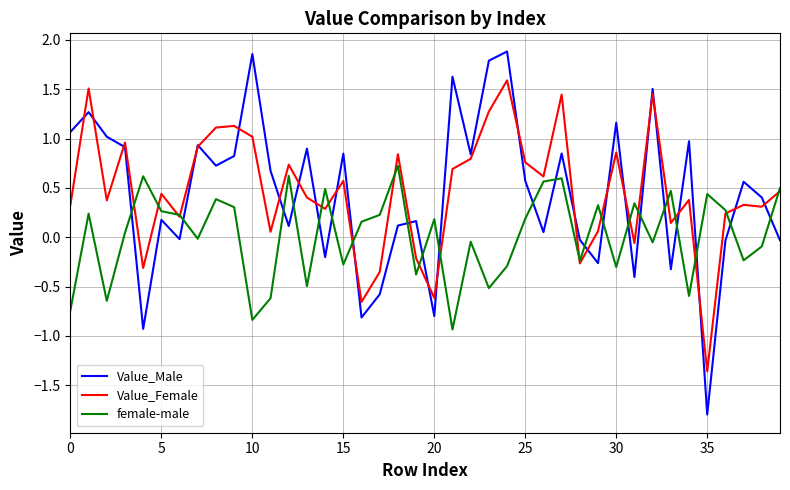

How many categories are shown in the chart?

40